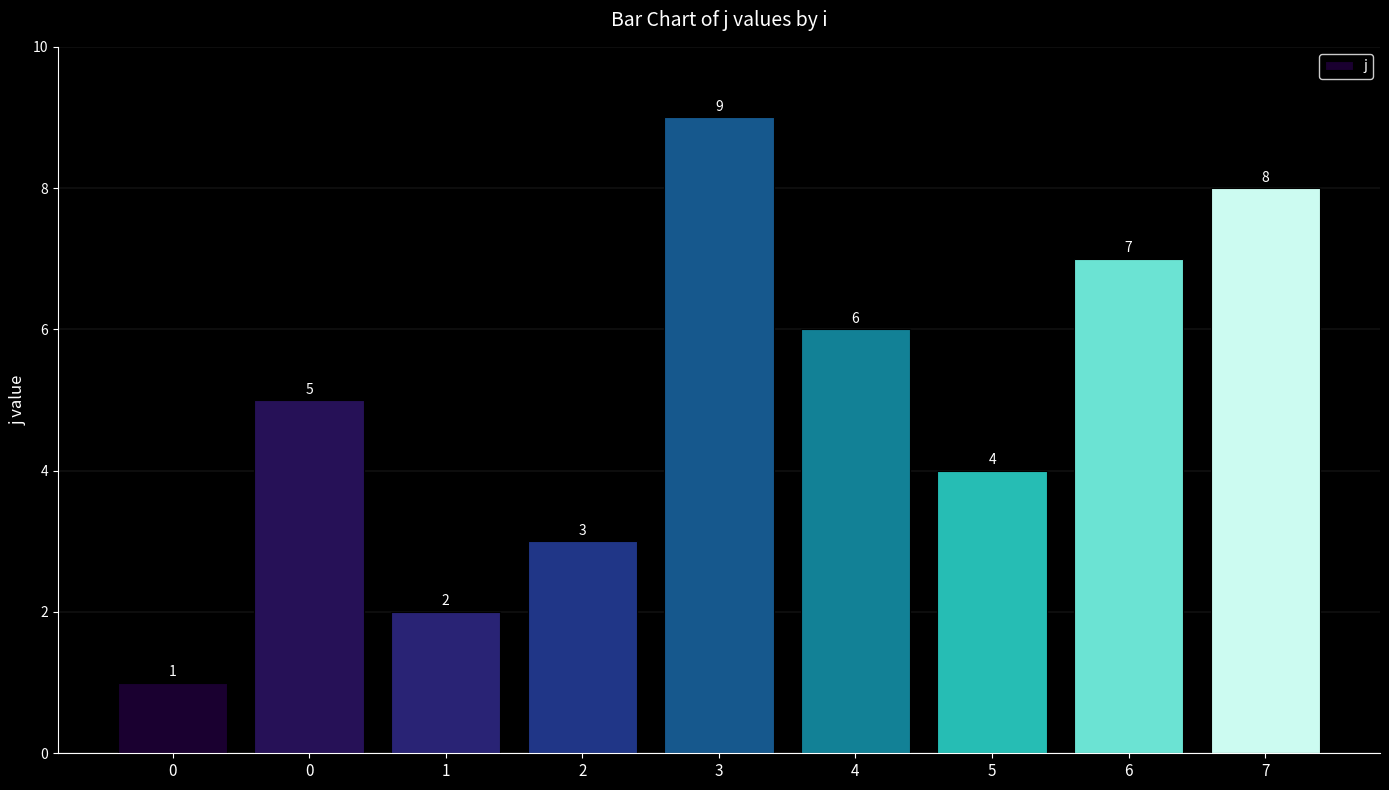

Reading left to right, transcribe all the data shown in this chart.

0=1	0=5	1=2	2=3	3=9	4=6	5=4	6=7	7=8